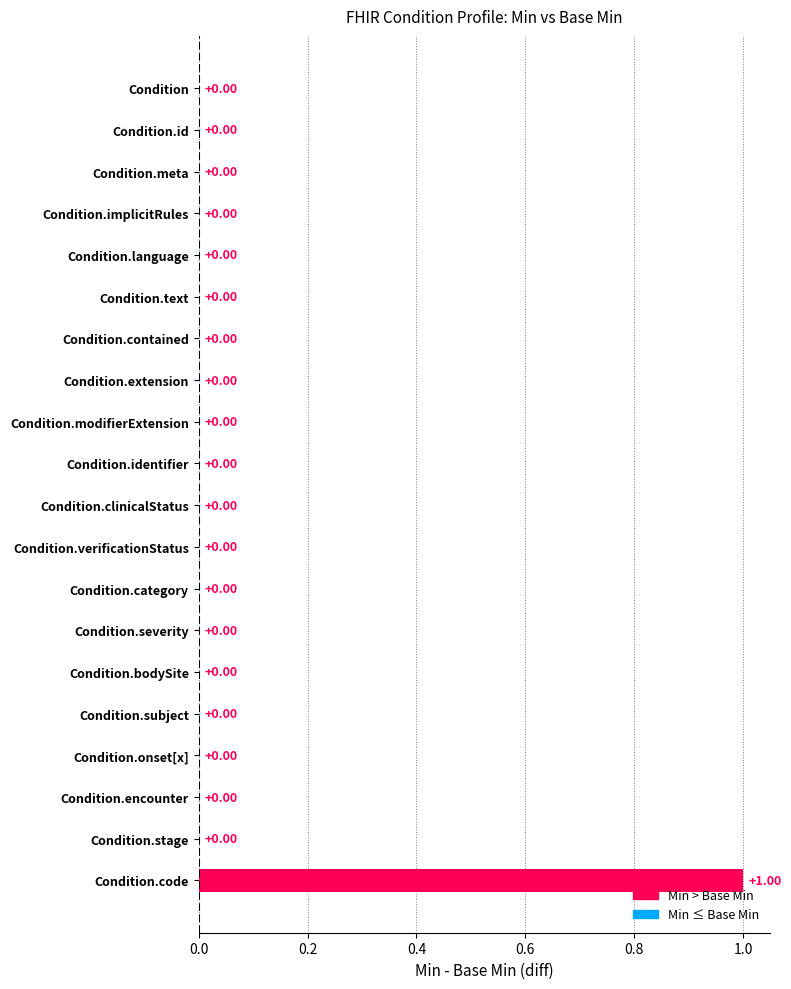

At which category does the chart reach its peak across all series?

Condition.code